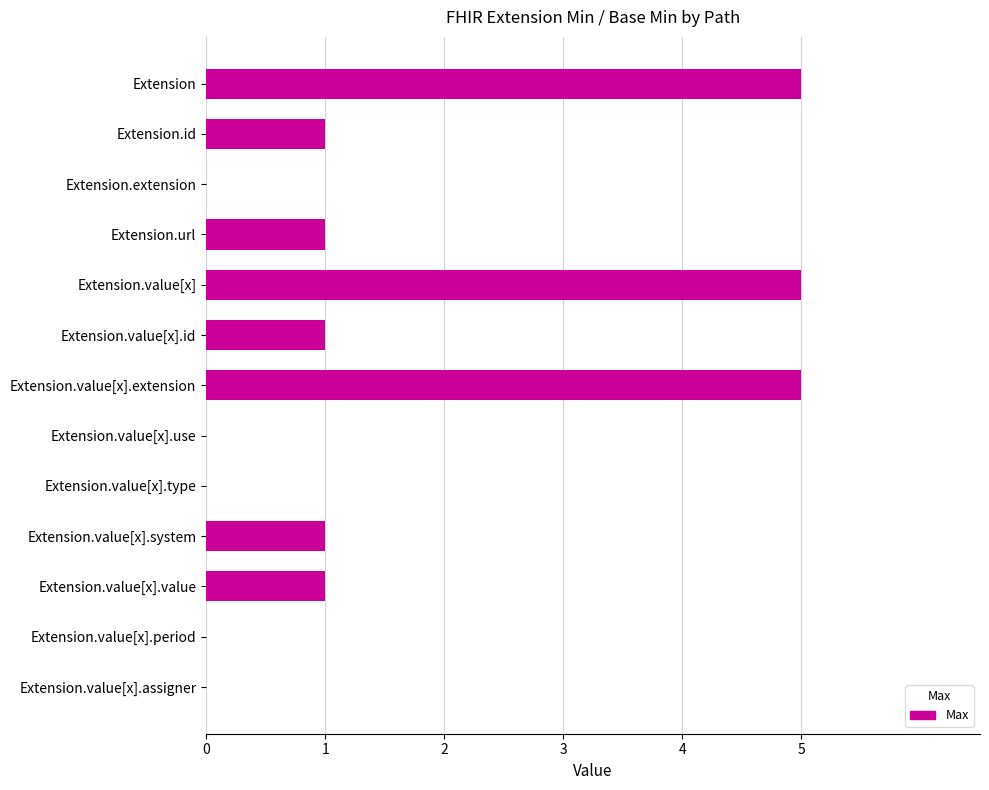

What is the sum of all values?

20